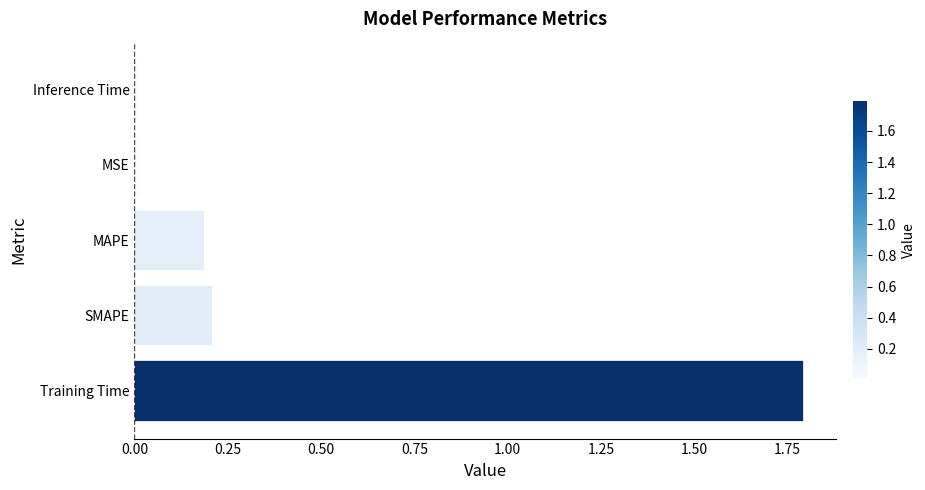

What is the change in value from Training Time to MAPE?

-1.6